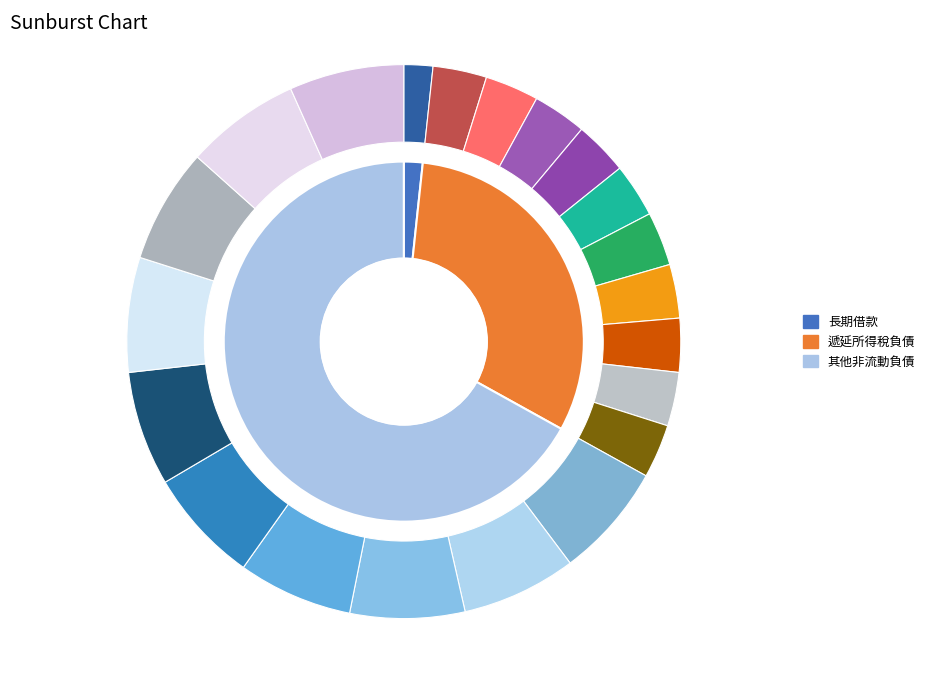

Which category accounts for the majority?

其他非流動負債